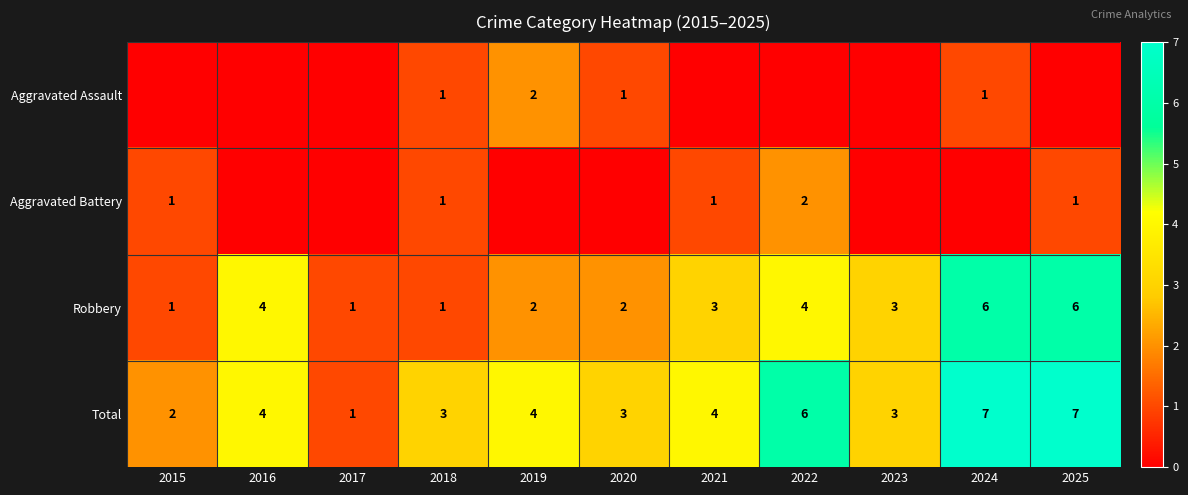

What is the approximate value of Total at 2024?

7